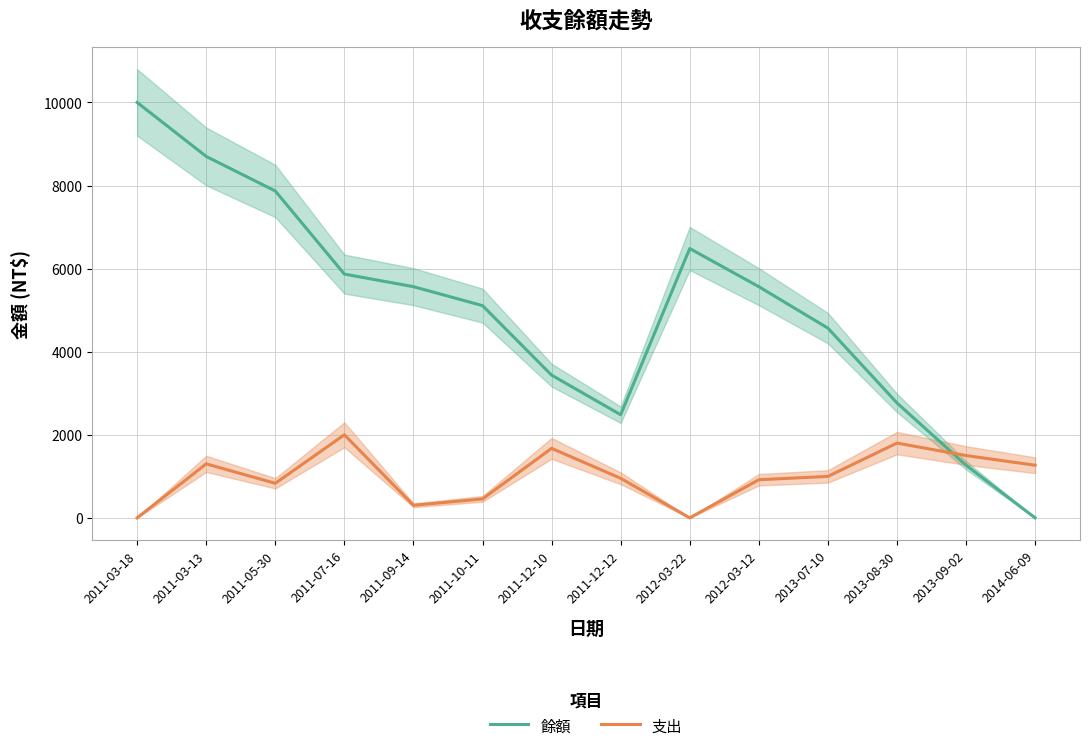

Reading left to right, list all the values displayed in this chart.

餘額: 2011-03-18=10000	2011-03-13=8700	2011-05-30=7868	2011-07-16=5868	2011-09-14=5565	2011-10-11=5109	2011-12-10=3436	2011-12-12=2483	2012-03-22=6483	2012-03-12=5565	2013-07-10=4567	2013-08-30=2767	2013-09-02=1267	2014-06-09=0
支出: 2011-03-18=0	2011-03-13=1300	2011-05-30=832	2011-07-16=2000	2011-09-14=303	2011-10-11=456	2011-12-10=1673	2011-12-12=953	2012-03-22=0	2012-03-12=918	2013-07-10=998	2013-08-30=1800	2013-09-02=1500	2014-06-09=1267